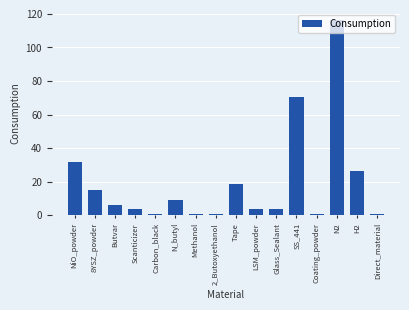

What is the maximum value shown in the chart?

116.5